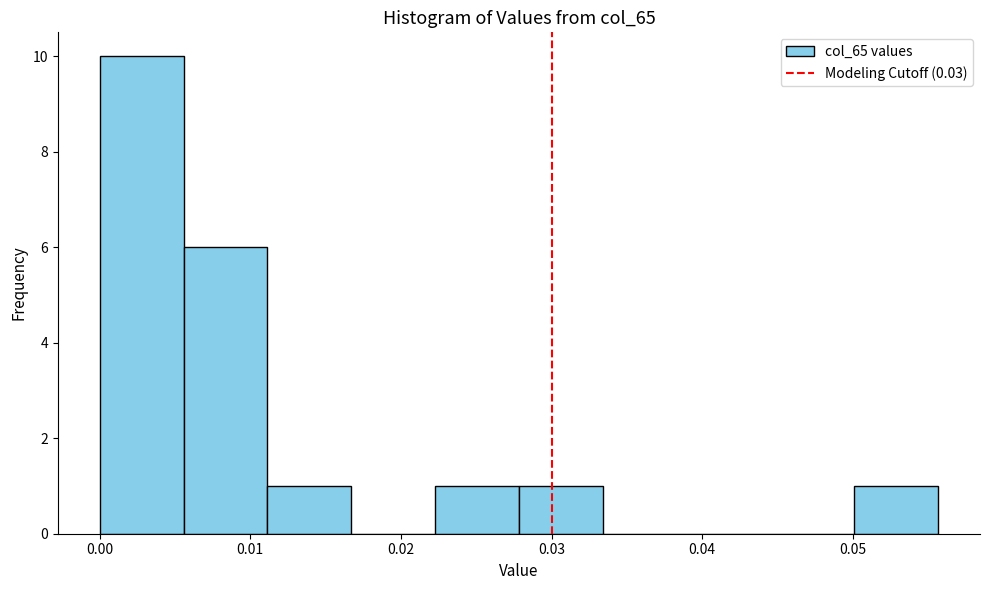

How tall is the bar that spans 0.028 to 0.033 on the x-axis? Neither the bar edges nor the heights are printed on the chart, so give them approximately, as read against the axes.

1